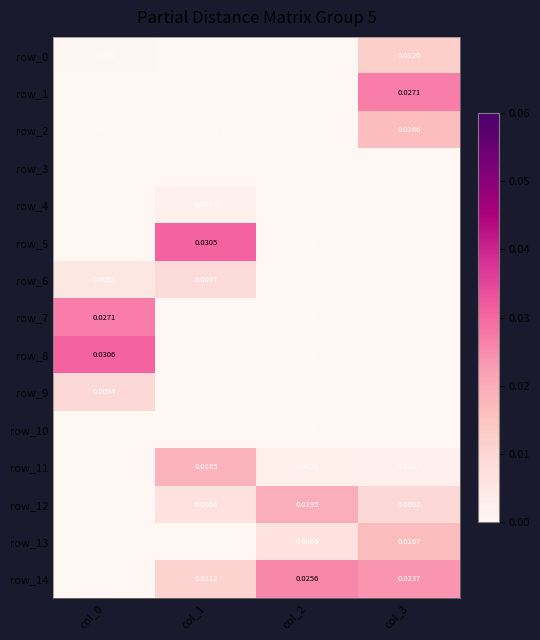

Which series has the widest spread of values?

row_8